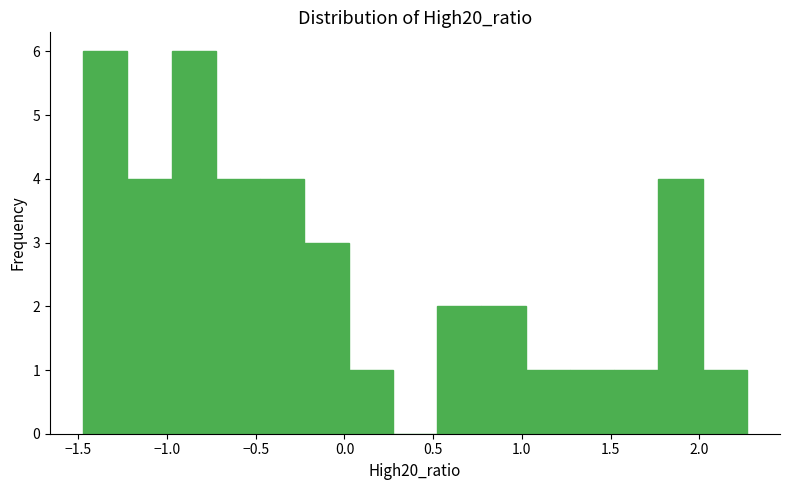

Reading left to right, list every bar in this chart as the range it spans on the x-axis followed by its height. Neither the bar edges nor the heights are printed on the chart, so give them approximately, as read against the axes.

-1.45 to -1.20: 6
-1.20 to -0.95: 4
-0.95 to -0.70: 6
-0.70 to -0.50: 4
-0.50 to -0.25: 4
-0.25 to 0.00: 3
0.00 to 0.25: 1
0.25 to 0.50: 0
0.50 to 0.75: 2
0.75 to 1.00: 2
1.00 to 1.25: 1
1.25 to 1.50: 1
1.50 to 1.75: 1
1.75 to 2.00: 4
2.00 to 2.25: 1